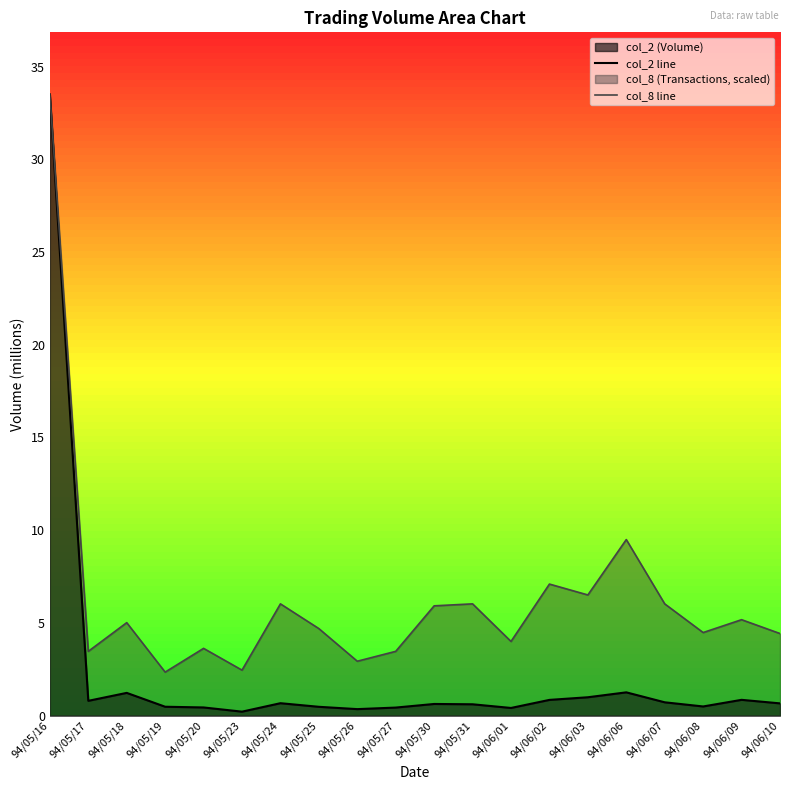

At which category does col_2 line reach its first local valley?

94/05/17